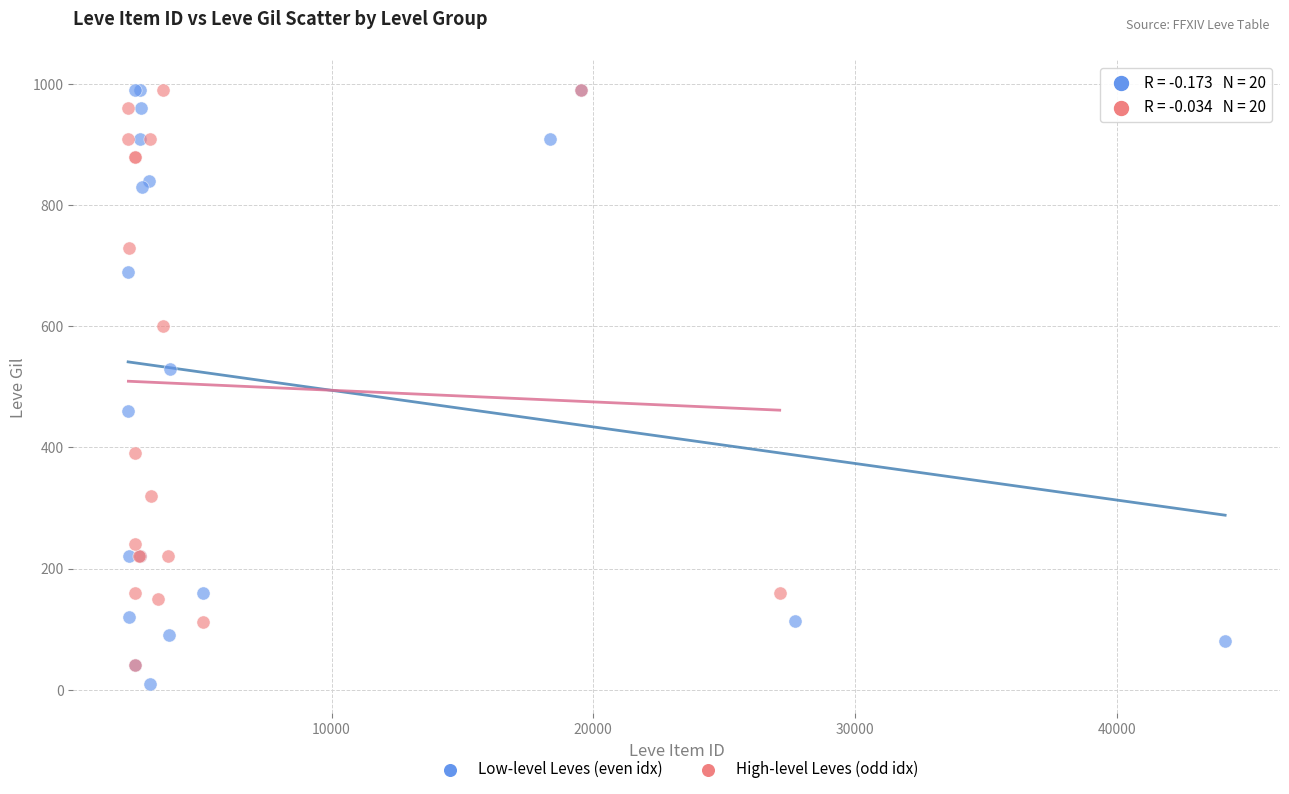

Which series has the widest spread of Y values?

Low-level Leves (even idx)